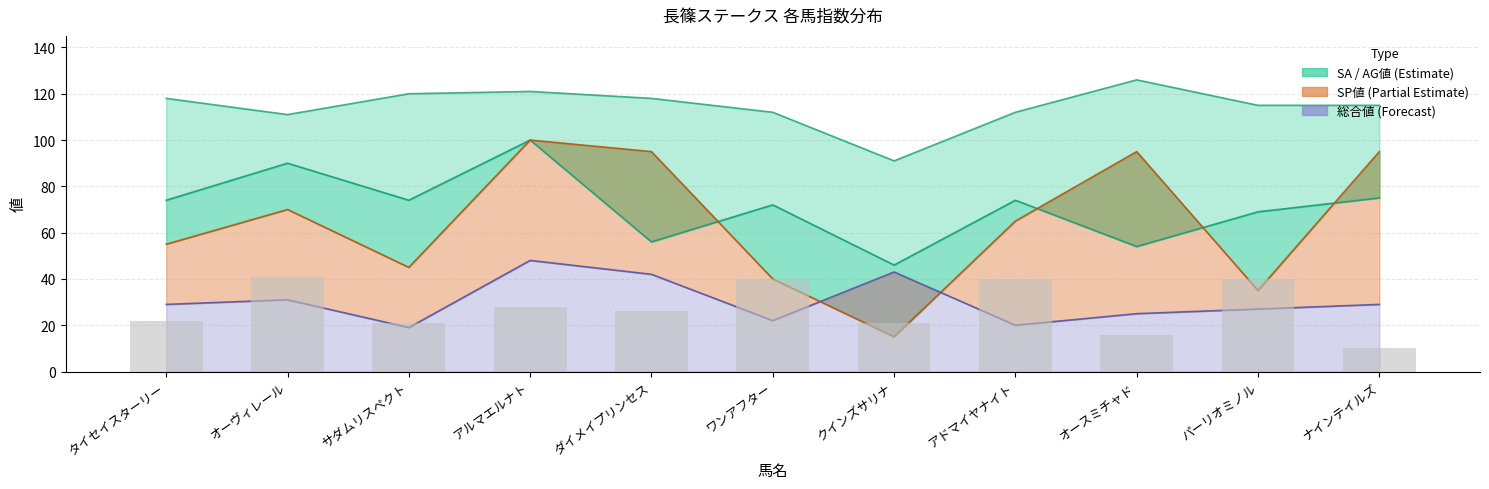

Which has a higher value, ダイメイプリンセス or ワンアフター?

ダイメイプリンセス